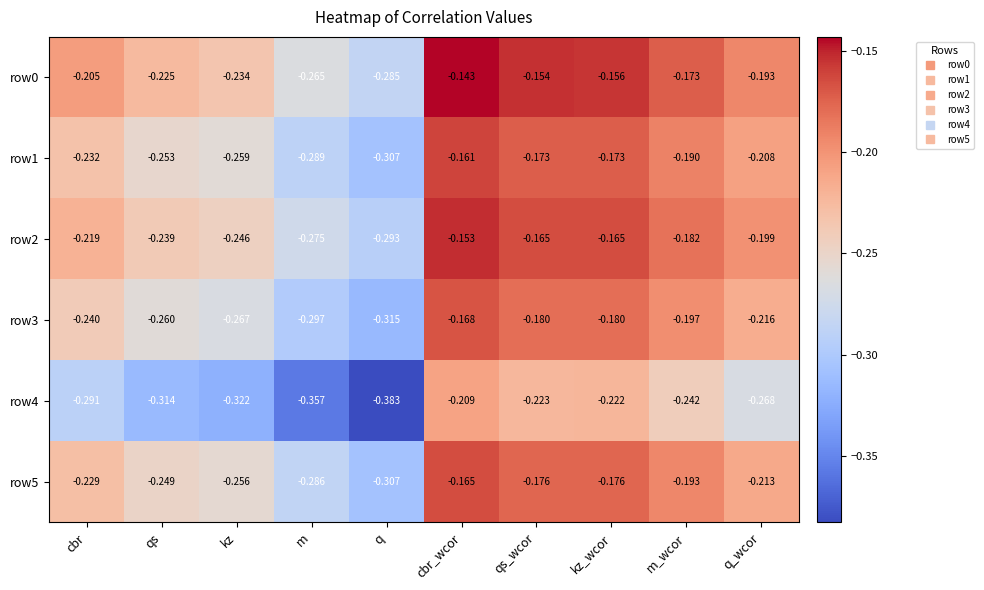

At which label is row2 closest to 0?

cbr_wcor